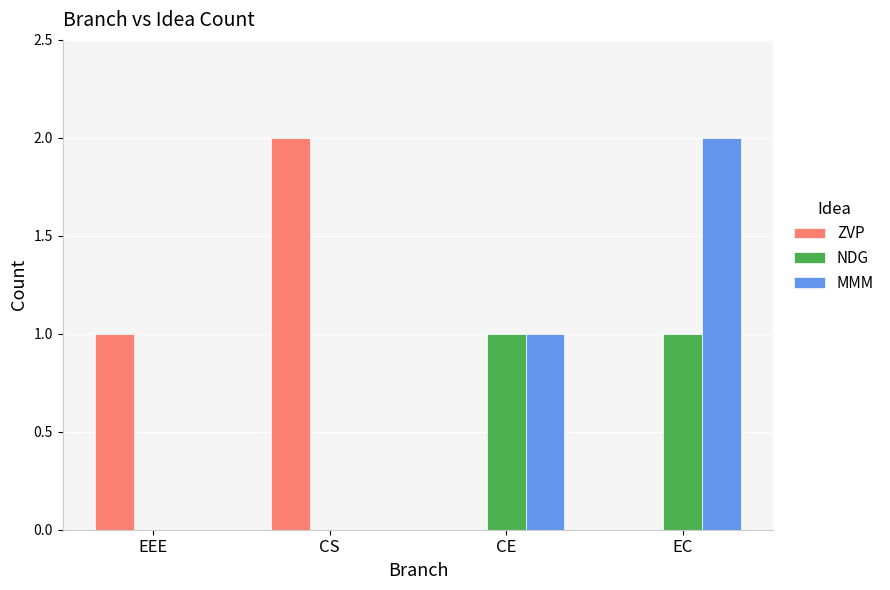

At which category is the sum across all series the highest?

EC